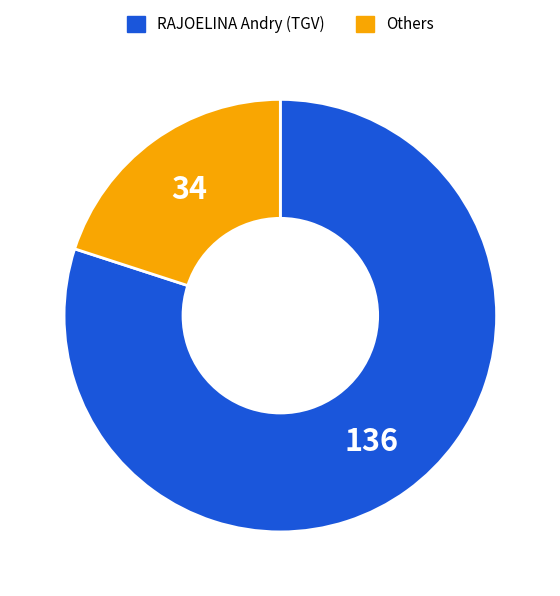

What is the smallest slice in the pie chart?

Others